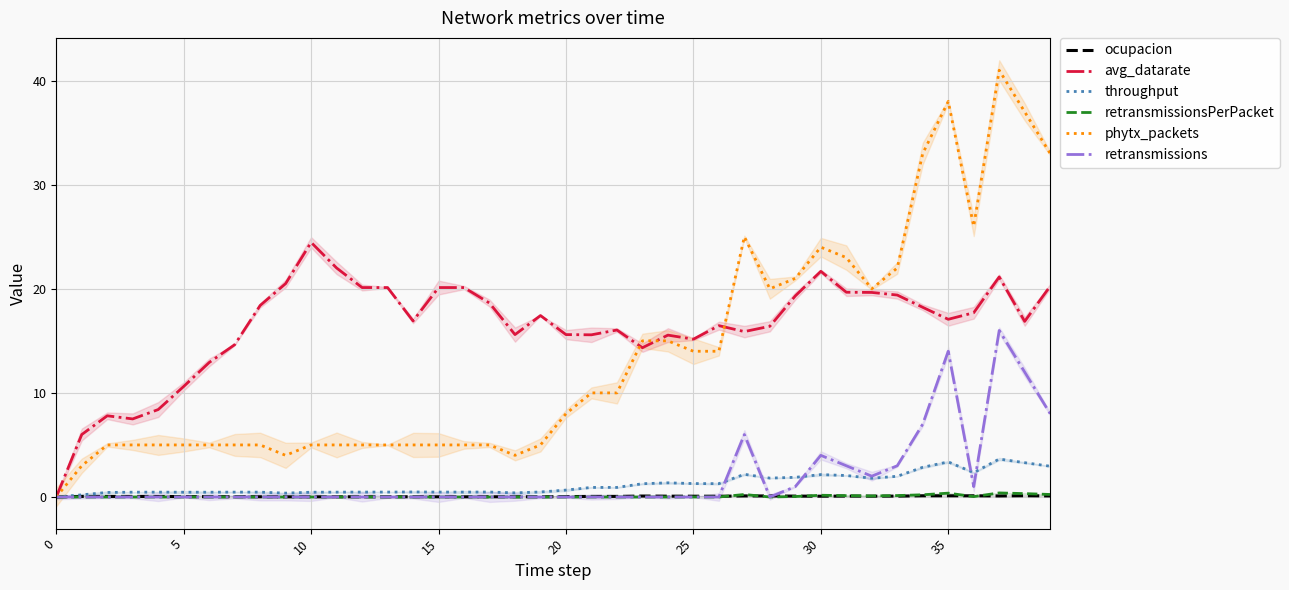

Is it true that ocupacion equals 0.0 at 0?

True